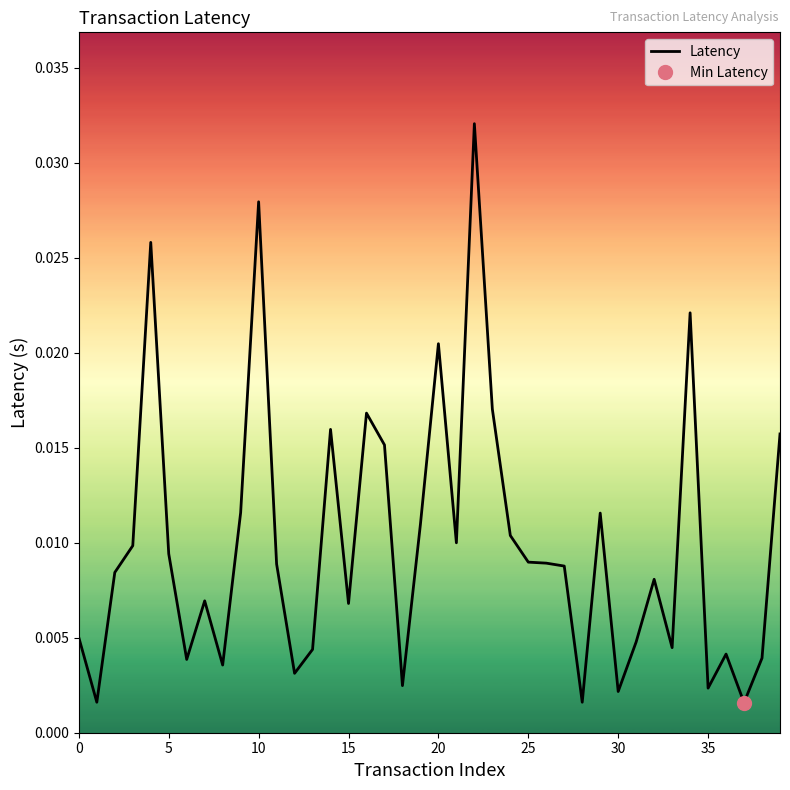

How many distinct data groups are displayed?

1